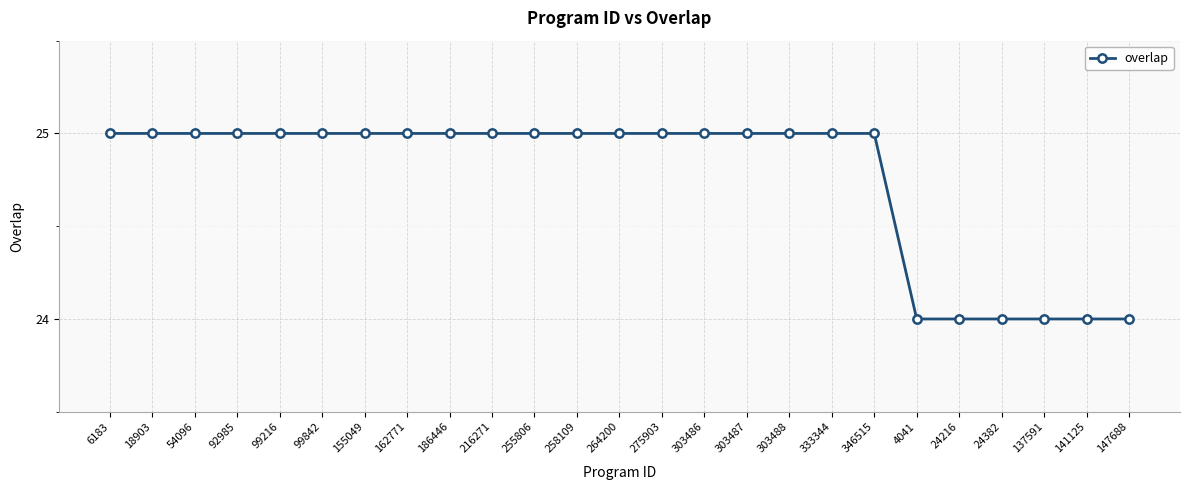

Which has a higher value, 4041 or 155049?

155049